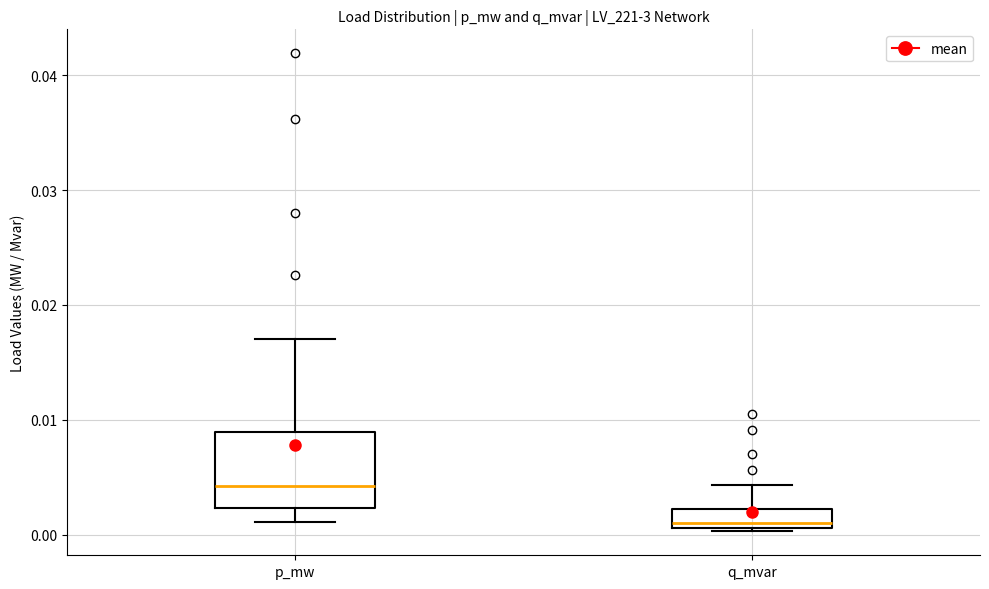

Reading left to right, read every box against the y-axis: the position of its median line, the range the box covers, and the ends of its whiskers. The values are not printed on the chart, so give them approximately, as read against the axis.

p_mw: median 0.004, box 0.002 to 0.009, whiskers 0.001 to 0.017
q_mvar: median 0.001 (just above the box's lower edge), box 0.001 to 0.002, whiskers 0.000 to 0.004